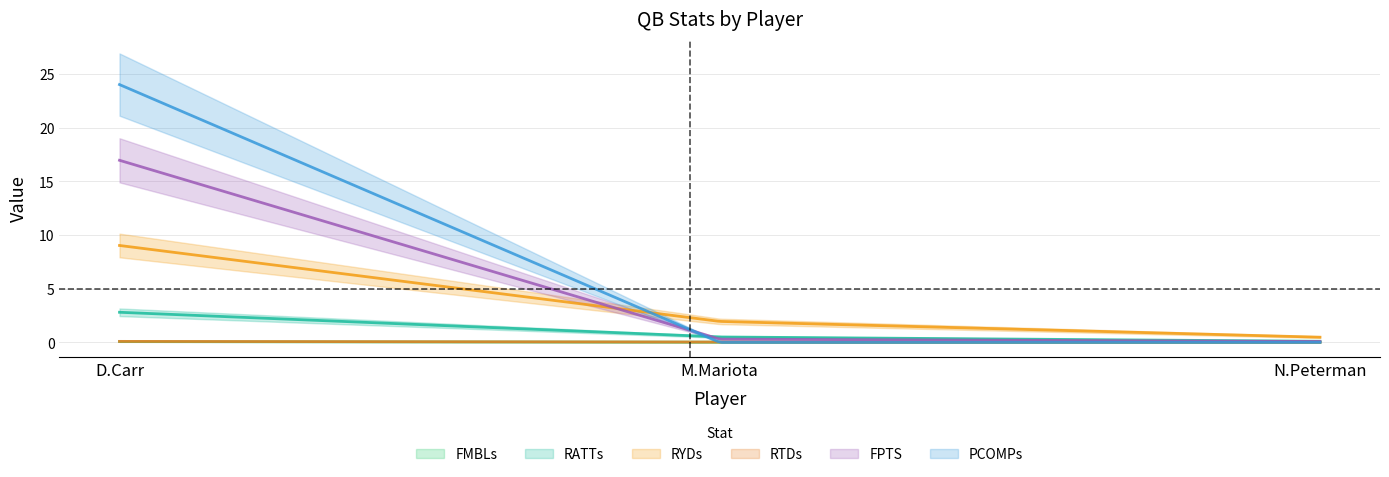

What is the difference between the maximum and minimum values in the FMBLs series?

0.1